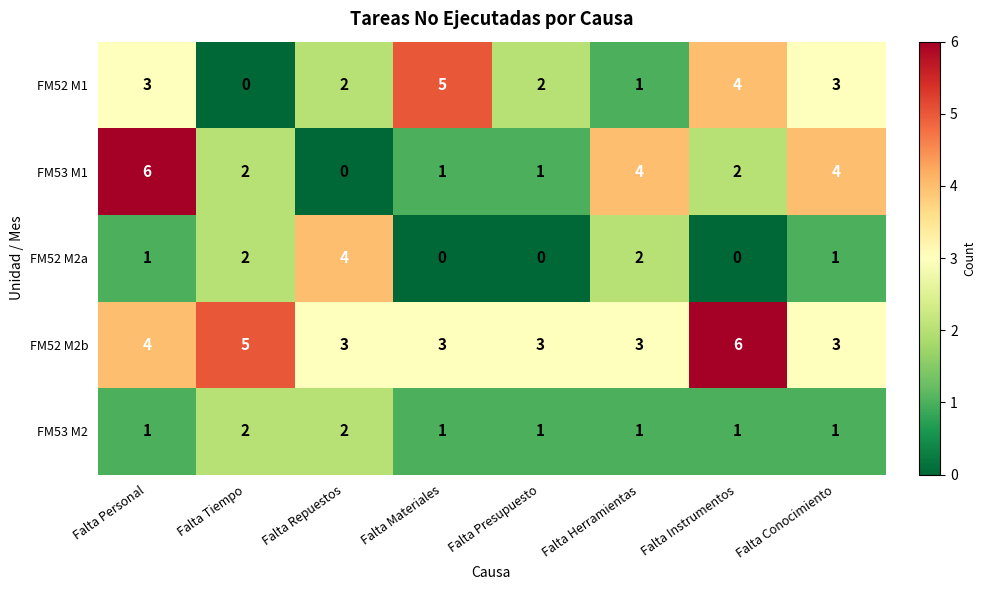

True or false: FM52 M2a has a value of 0 at Falta Personal.

False